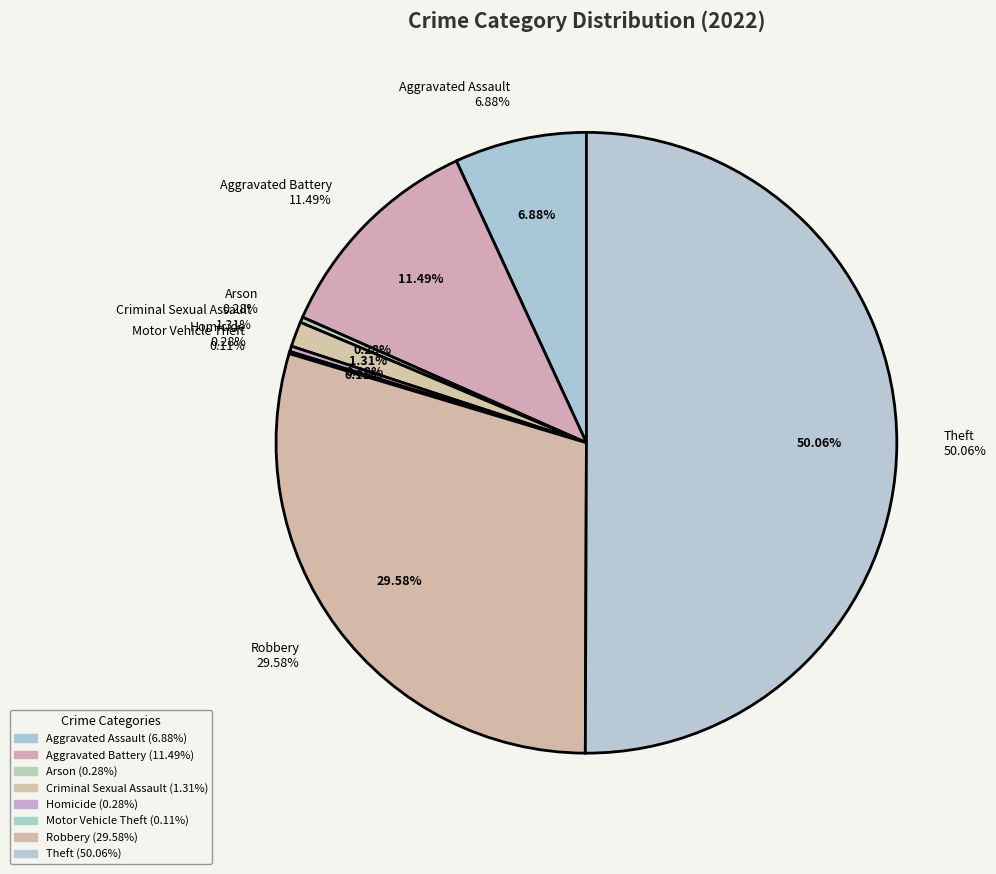

Rank the categories by value from highest to lowest.

Theft, Robbery, Aggravated Battery, Aggravated Assault, Criminal Sexual Assault, Arson, Homicide, Motor Vehicle Theft